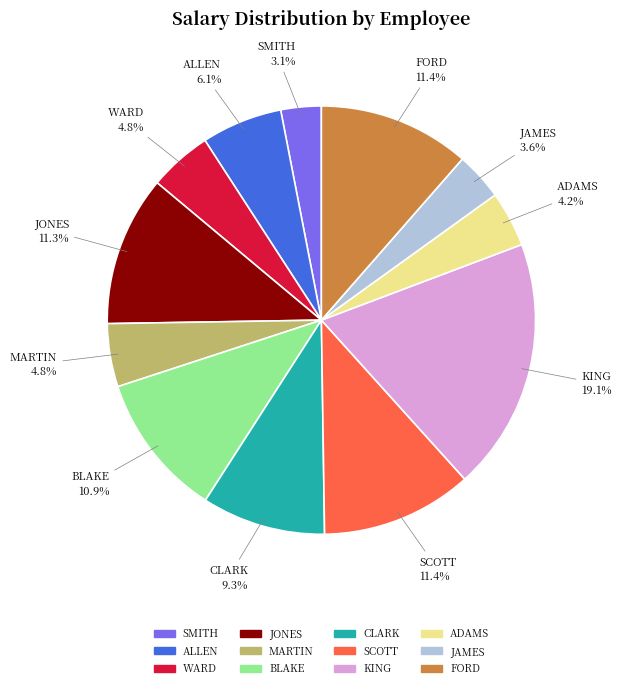

What percentage is NOT represented by MARTIN?

95.2%